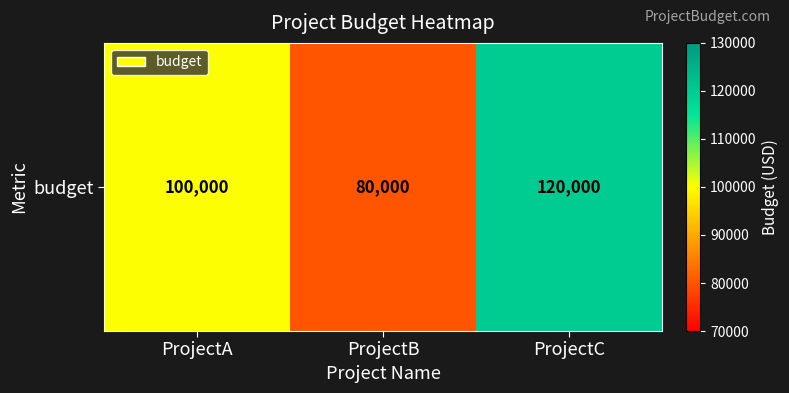

Is it true that the value at ProjectB is 80000?

True